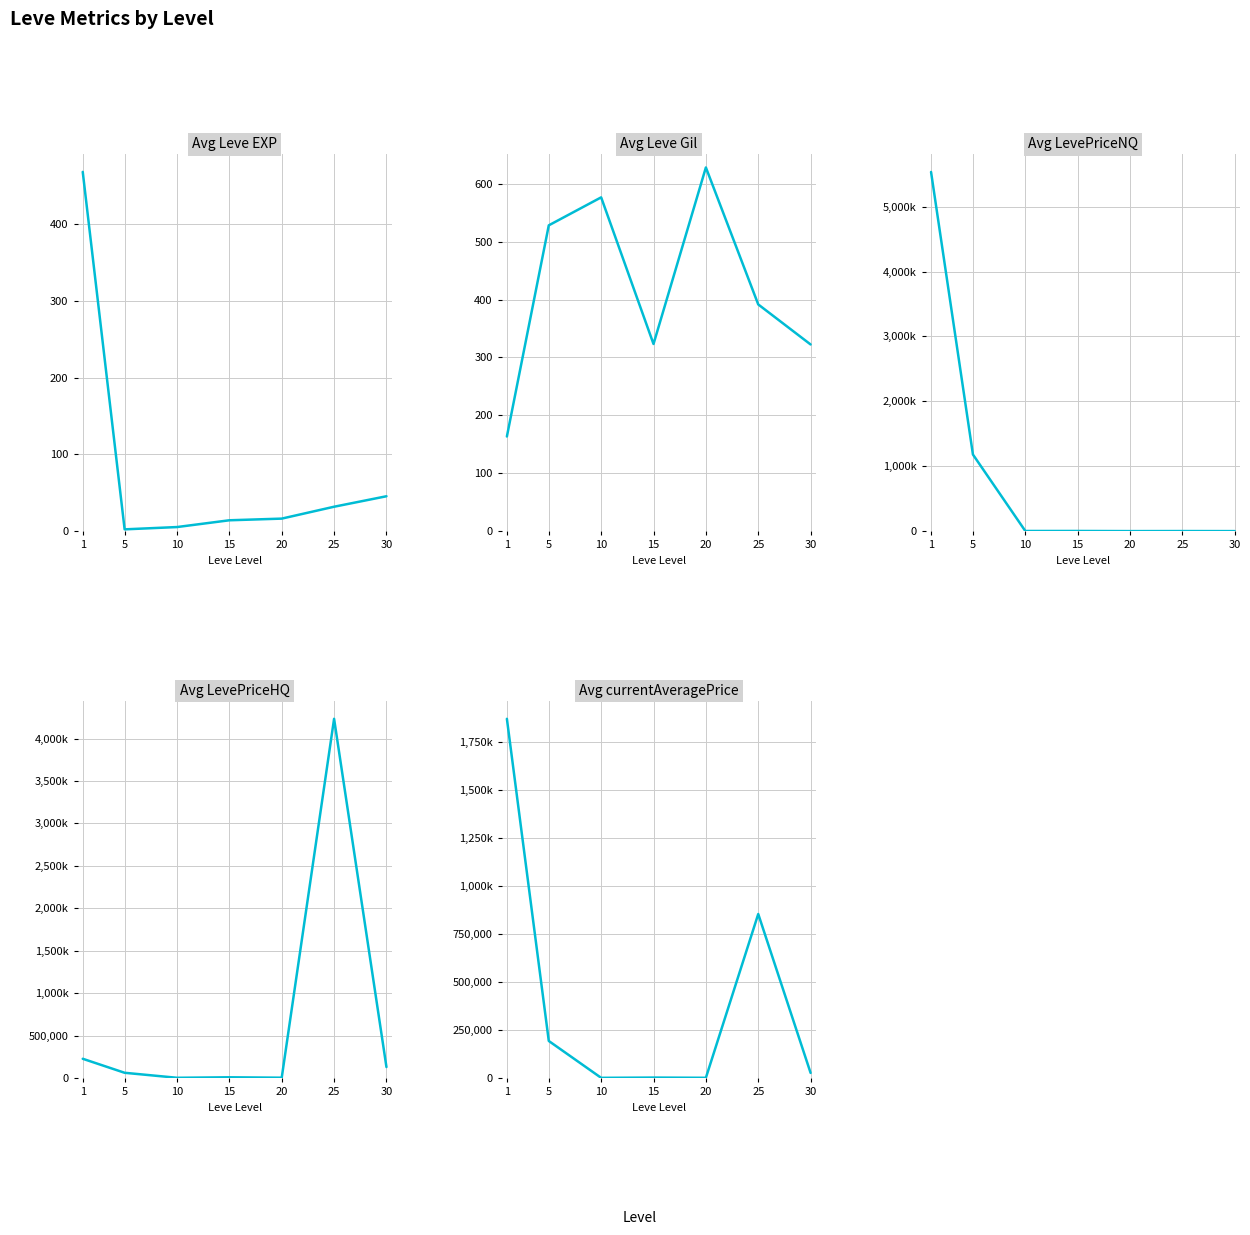

Which series changed the most between 1 and 5?

Avg LevePriceNQ